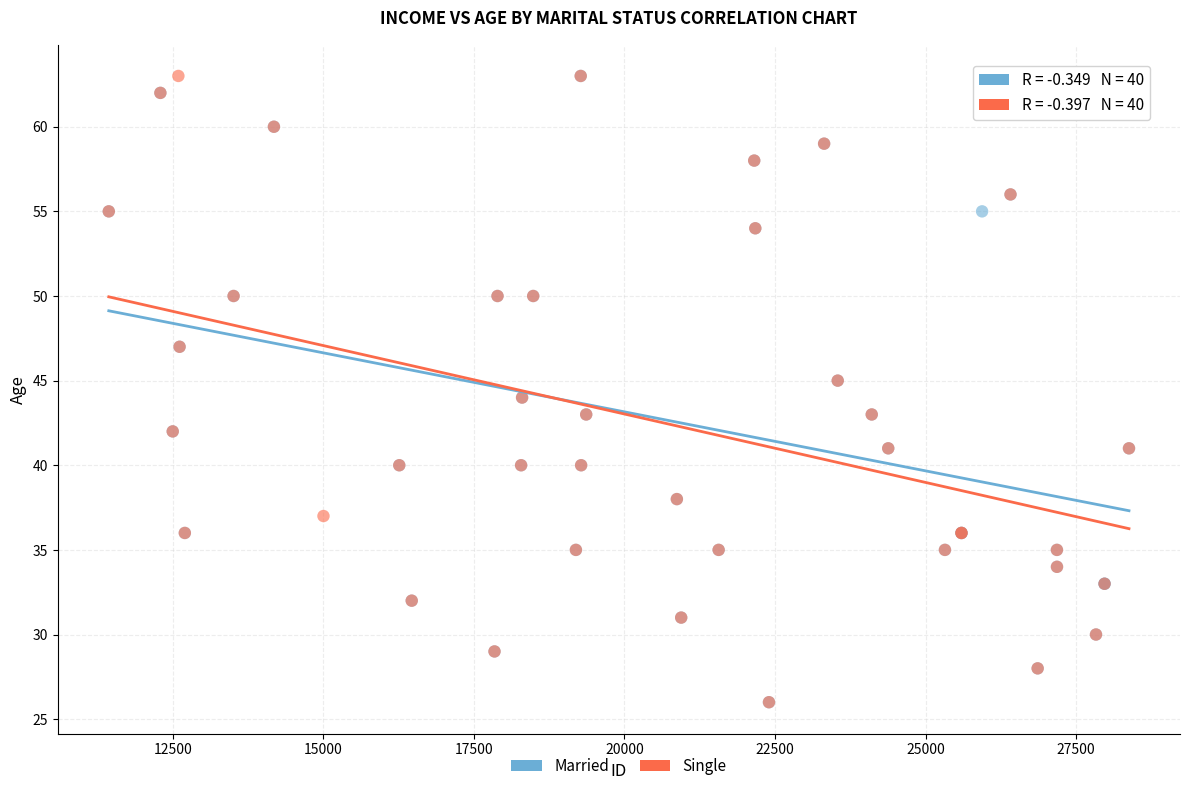

What are all the series names shown in the legend?

Married, Single